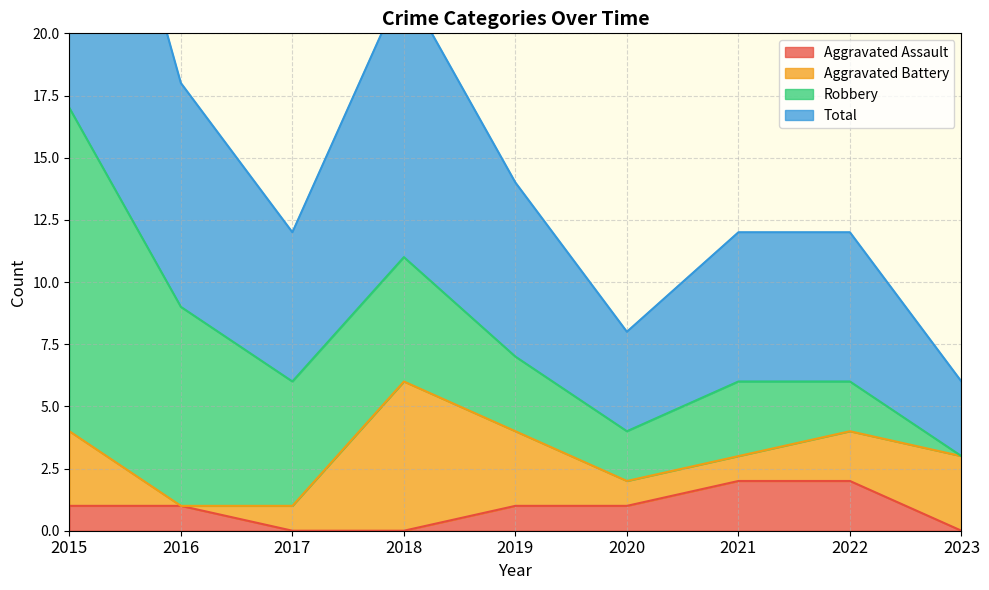

Between 2020 and 2022, which series saw the biggest shift?

Total